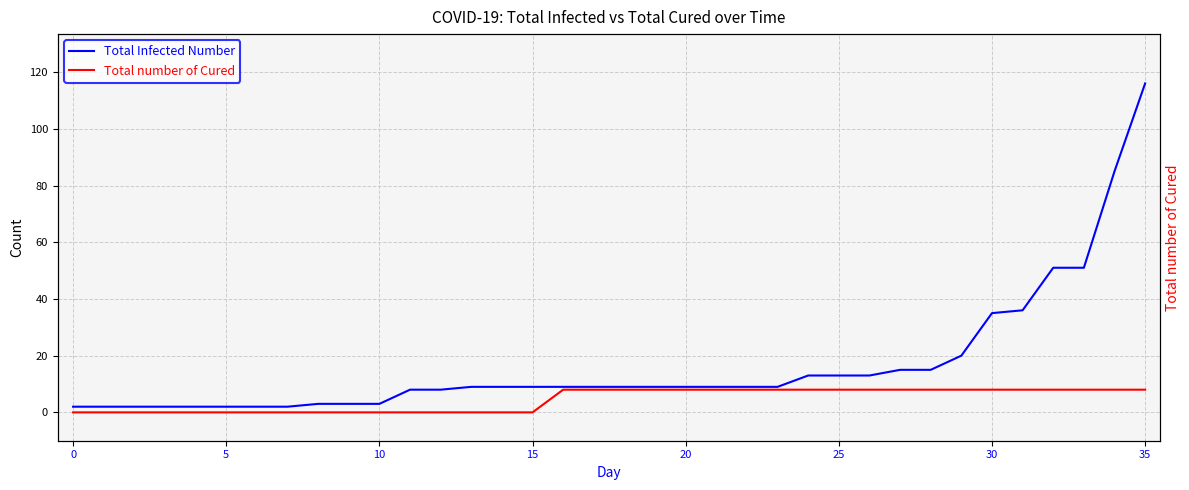

Which category has the highest value across all series?

35